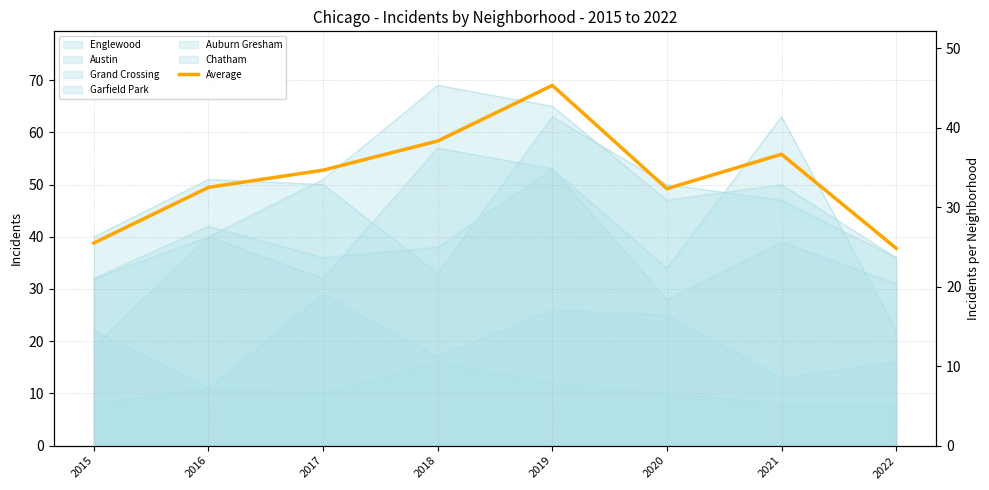

Rank the categories by value from lowest to highest.

2022, 2015, 2020, 2016, 2017, 2021, 2018, 2019